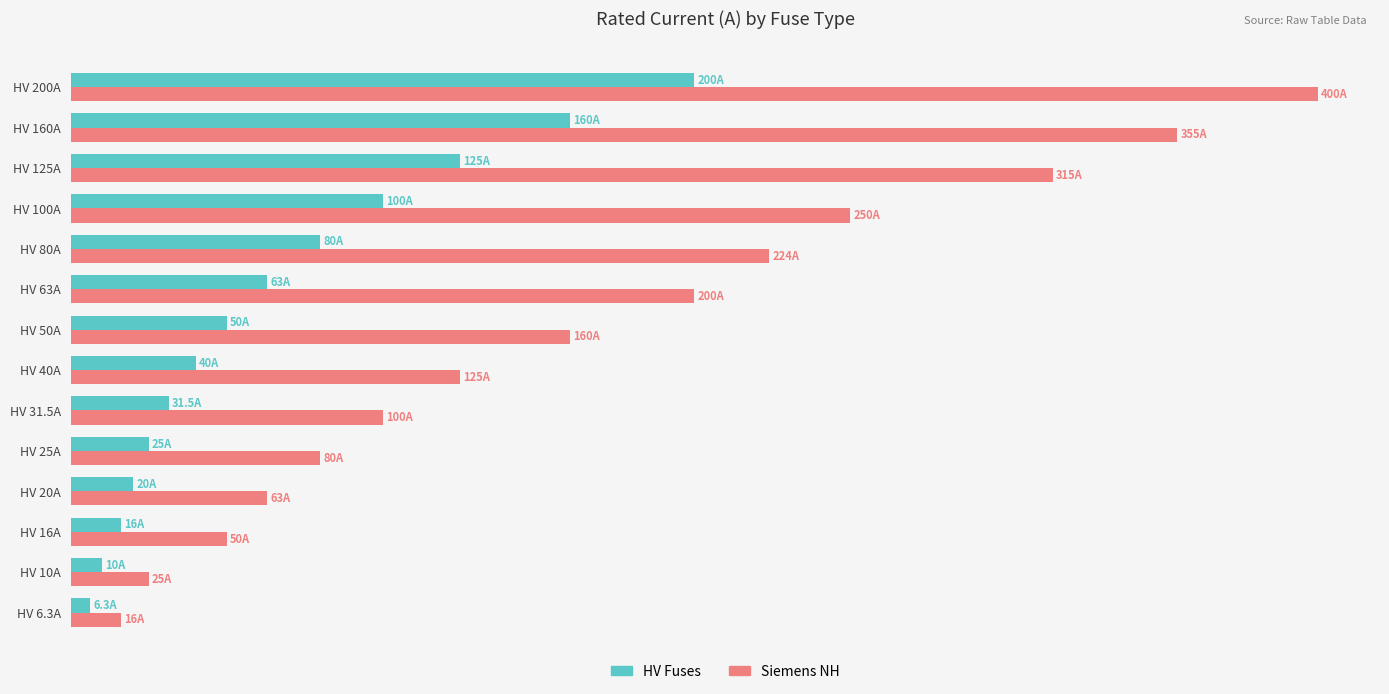

What is the value of the HV Fuses bar at the 14th from the left?

200.0